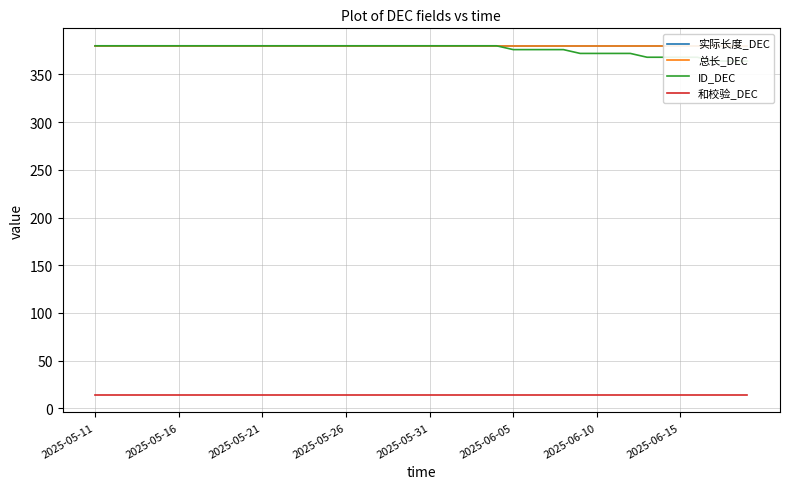

What is the spread (max minus min) of values at 2025-05-21?

366